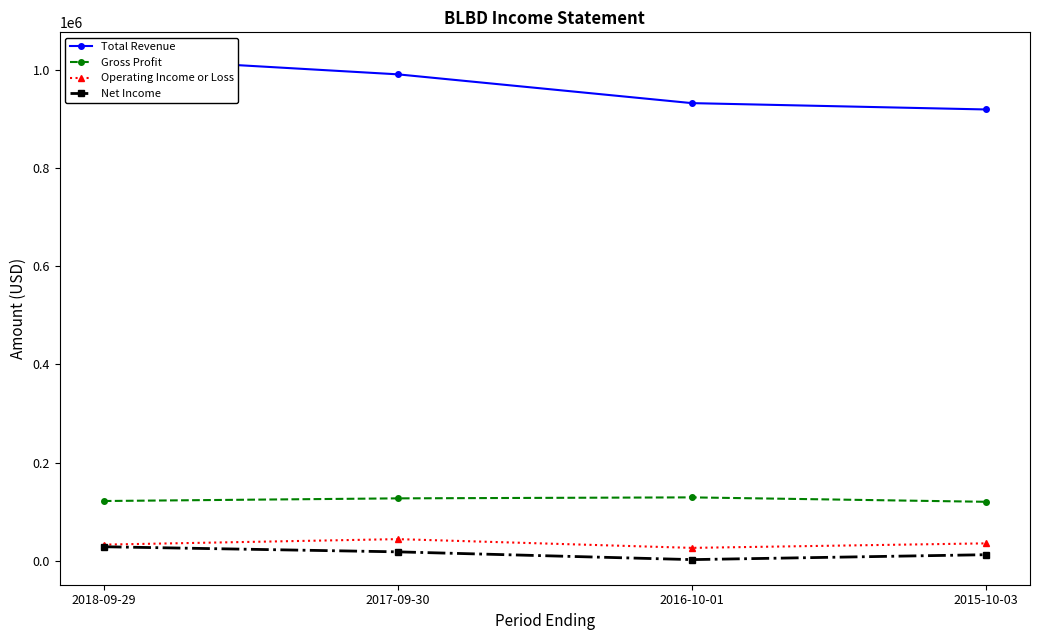

What is the value of the Total Revenue point at the 2nd from the left?

990600